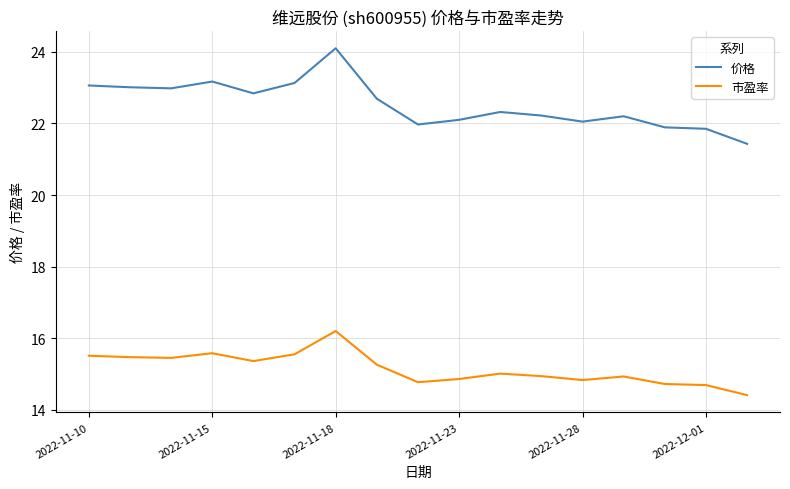

What is the difference between the maximum and minimum values in the 市盈率 series?

1.8